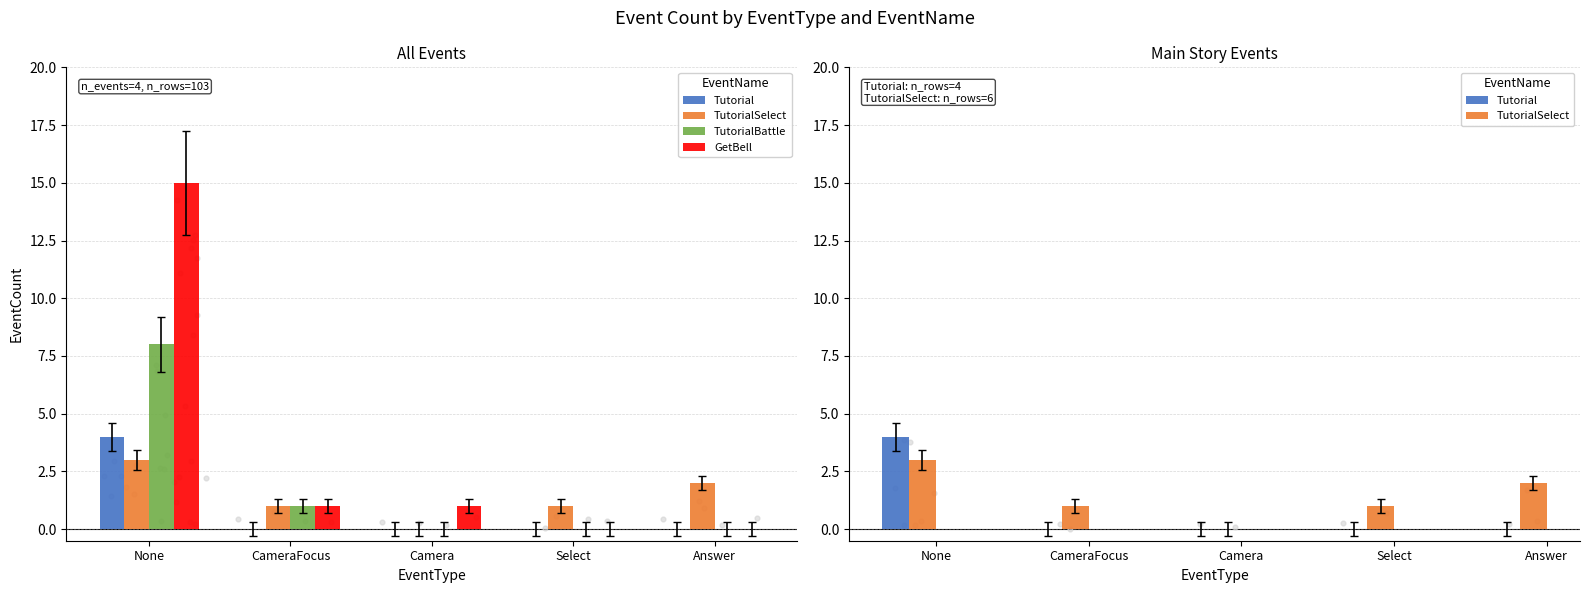

Which series reaches the minimum Y coordinate?

Tutorial